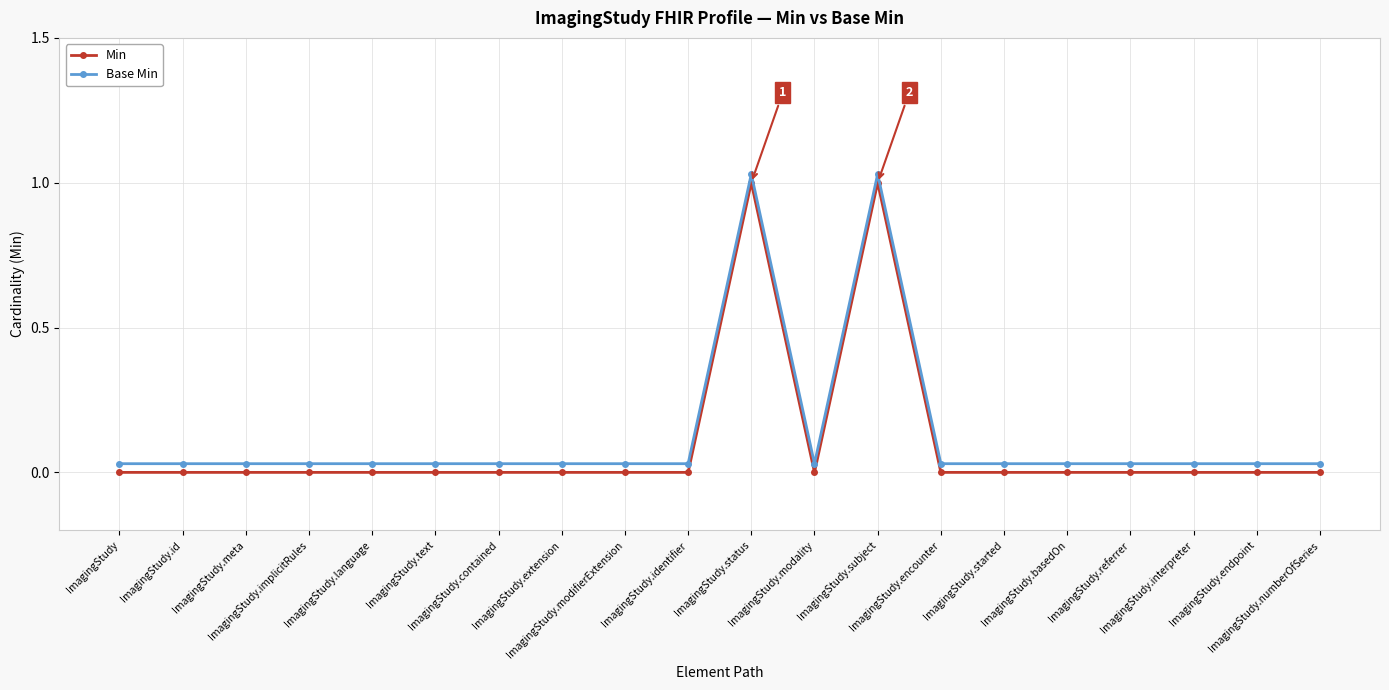

True or false: Min and Base Min intersect in this chart.

False